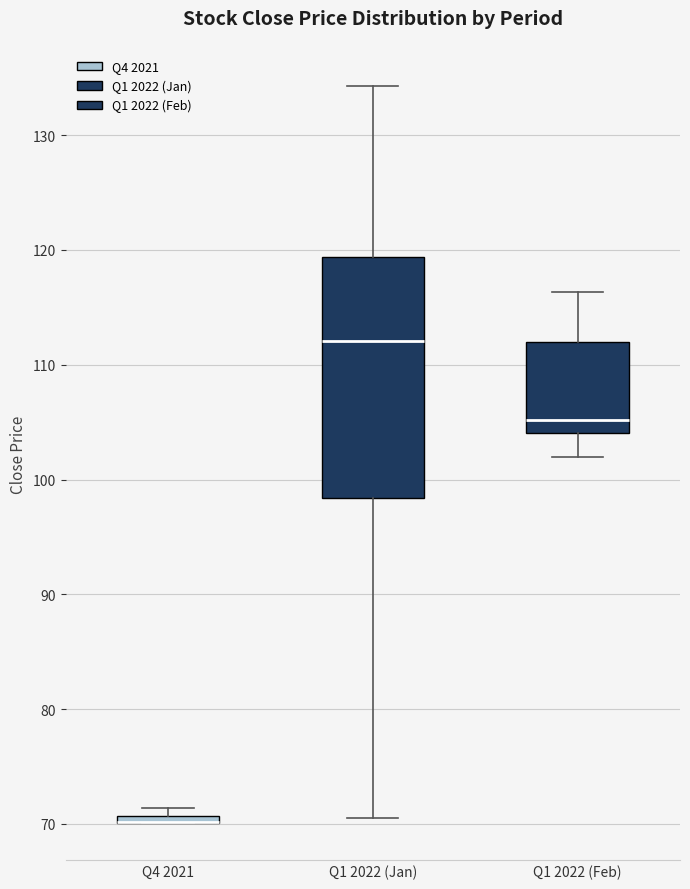

Comparing the boxes themselves (not the whiskers), which one is the tallest?

Q1 2022 (Jan)